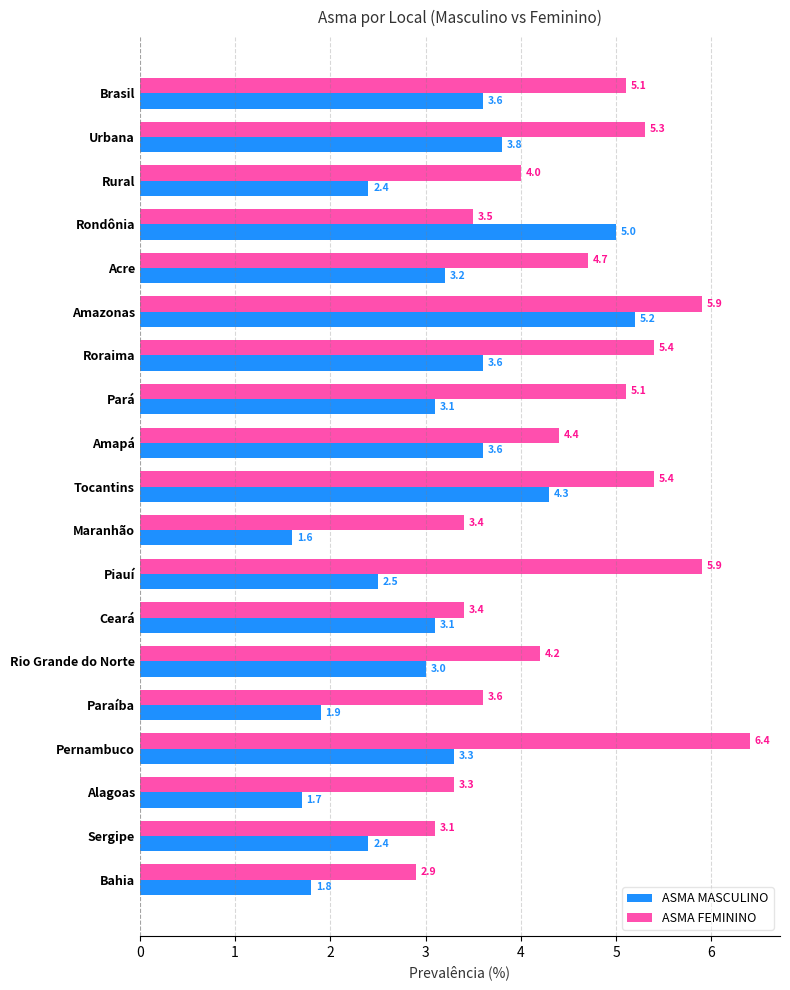

Which series has the largest range (max minus min)?

ASMA MASCULINO